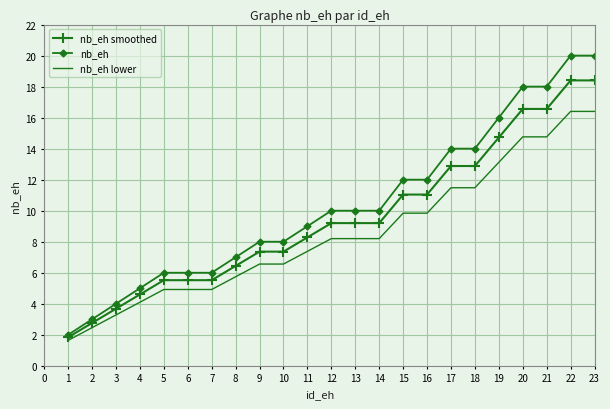

Which series changed the most between 5 and 8?

nb_eh